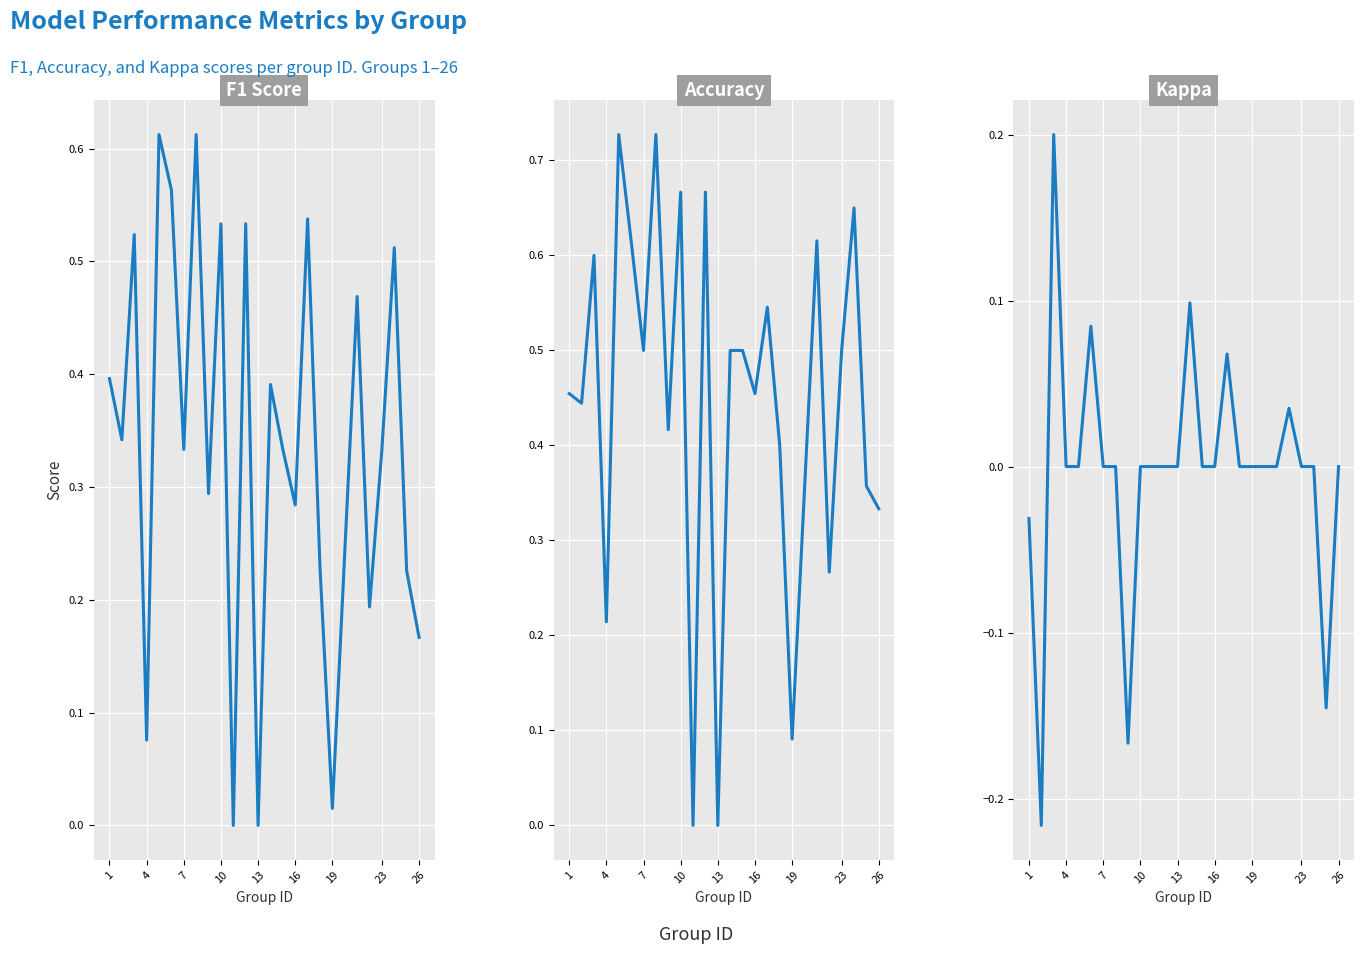

At how many categories does at least one series exceed 0?

23